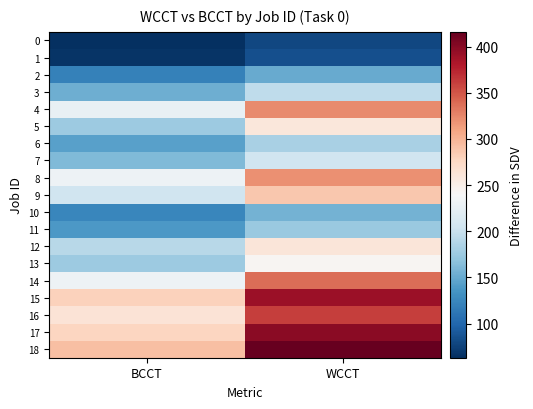

Which series has the largest total across all categories?

18